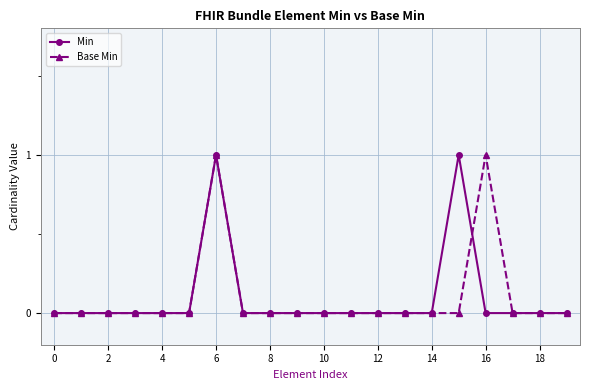

True or false: Min has more than 1 points higher than both neighbors.

True